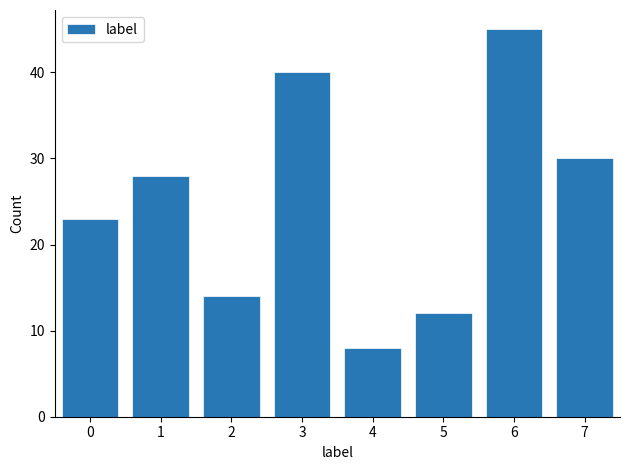

Reading right to left, what are all the values shown in this chart?

30	45	12	8	40	14	28	23